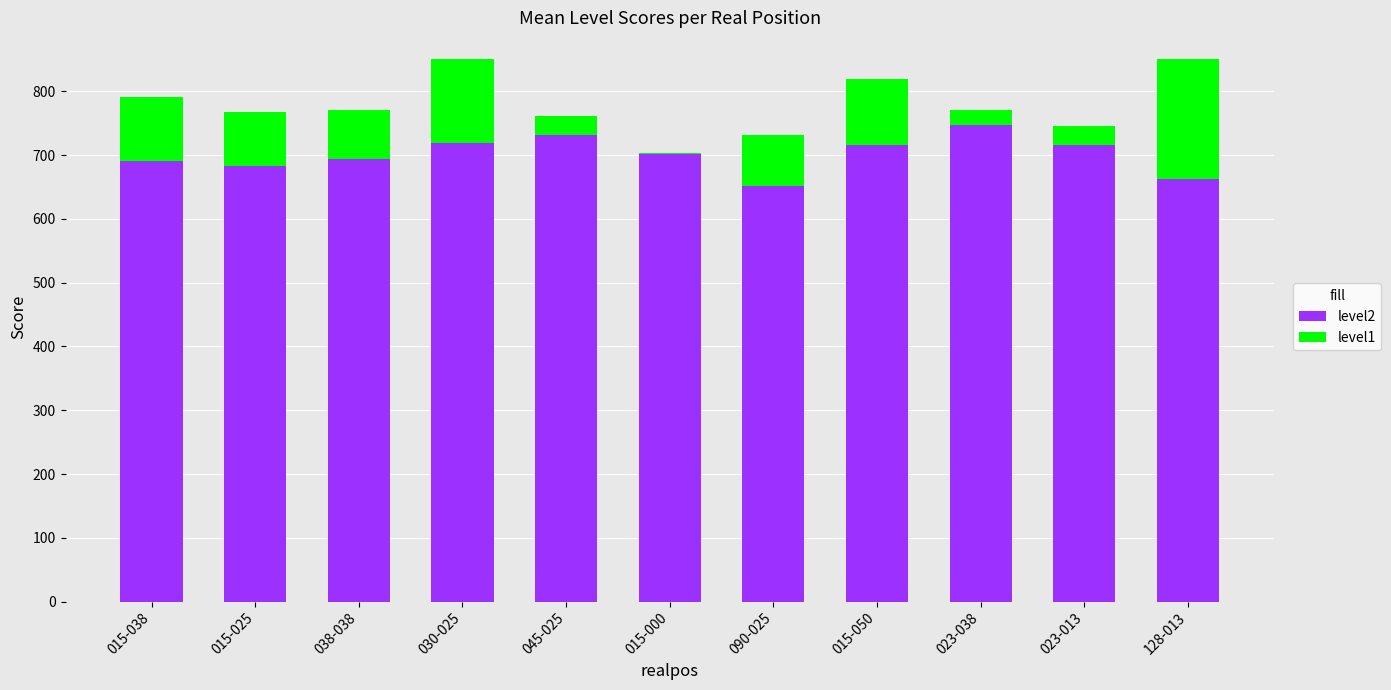

What are all the series names shown in the legend?

level2, level1